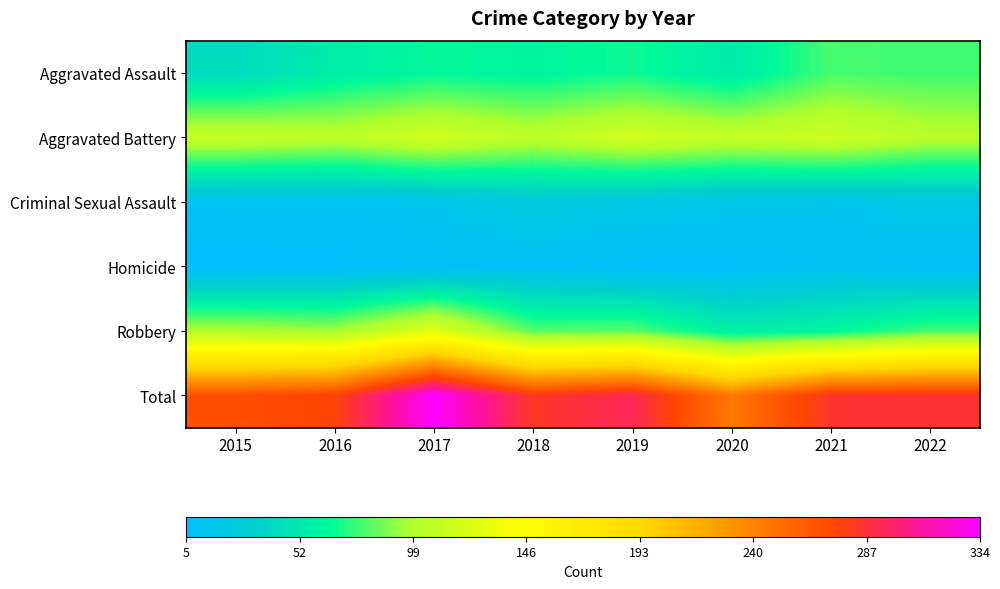

At 2015, list the series in order from largest to smallest.

Total, Aggravated Battery, Robbery, Aggravated Assault, Criminal Sexual Assault, Homicide